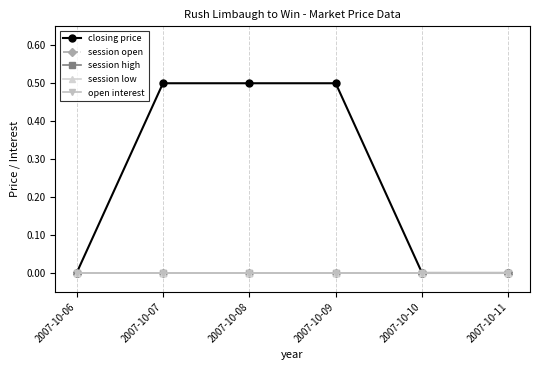

True or false: session low and session open cross at least once.

False